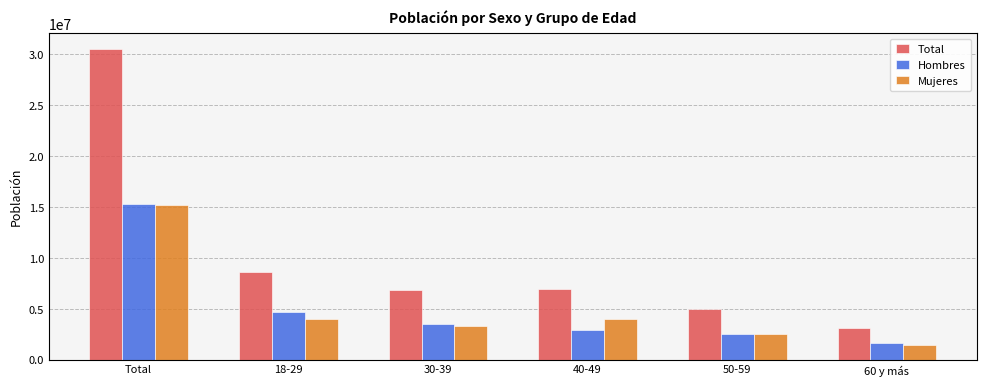

What is the highest value of the Hombres series?

15301956